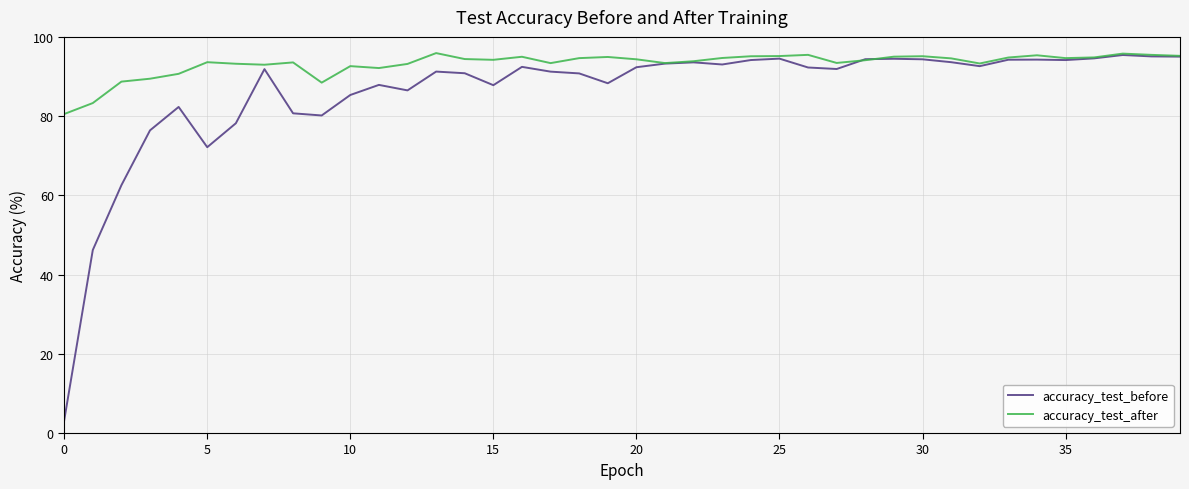

What is the highest value of the accuracy_test_after series?

95.9